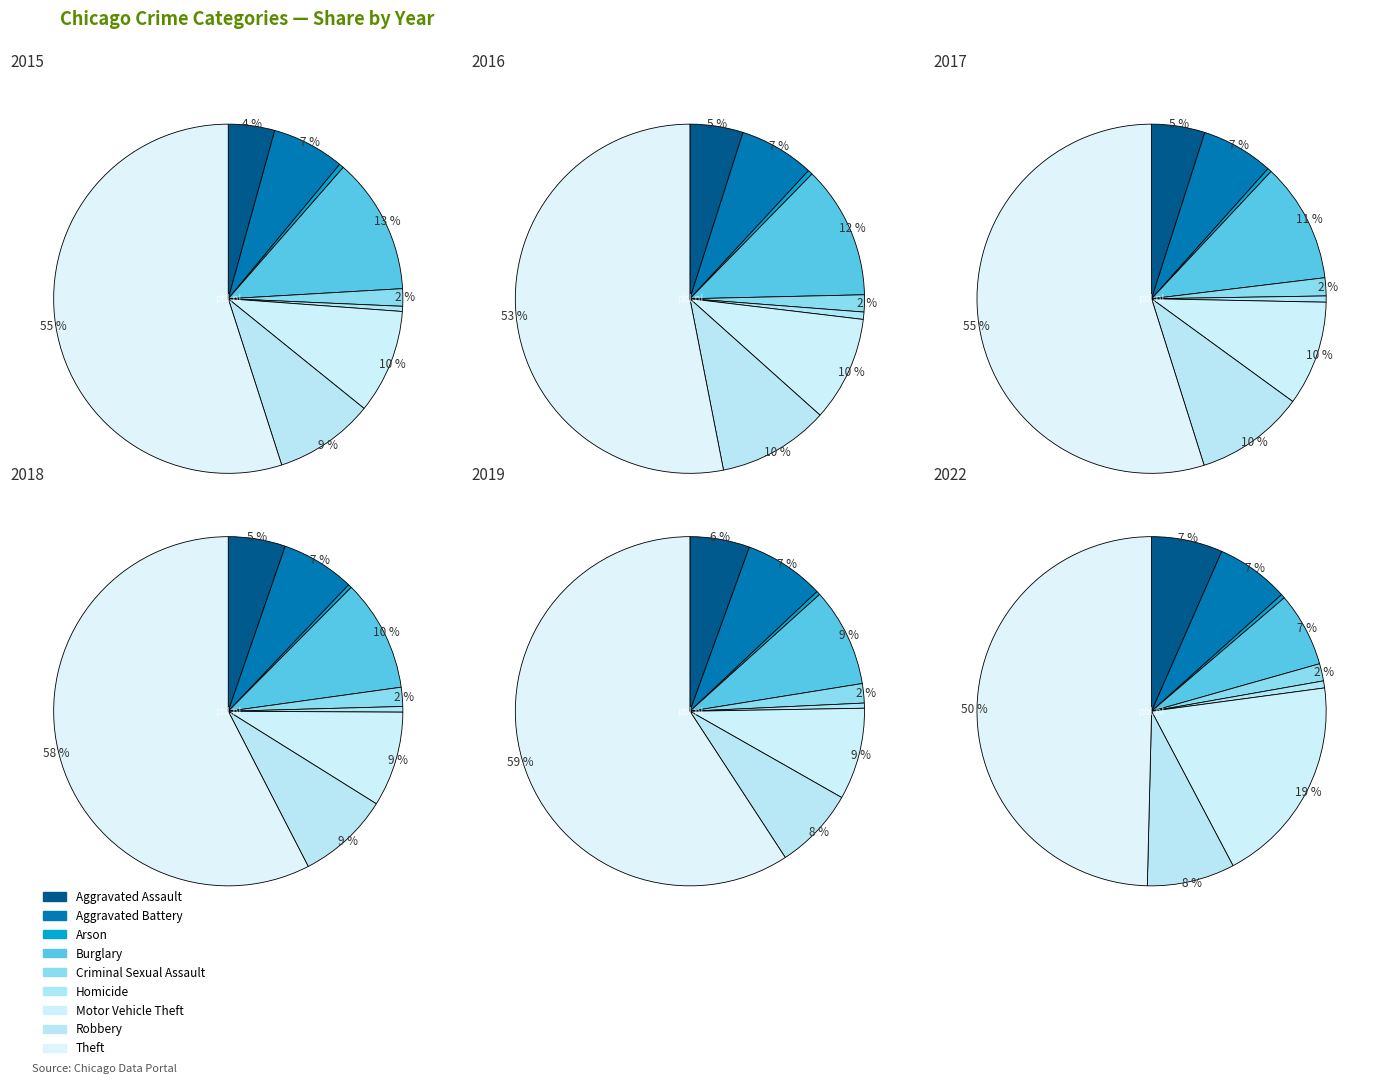

To the nearest percent, what is the average slice percentage?

11%